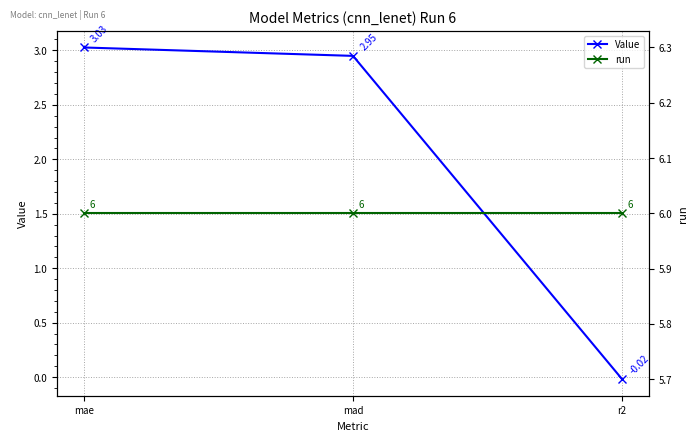

What is the highest value of the run series?

6.0